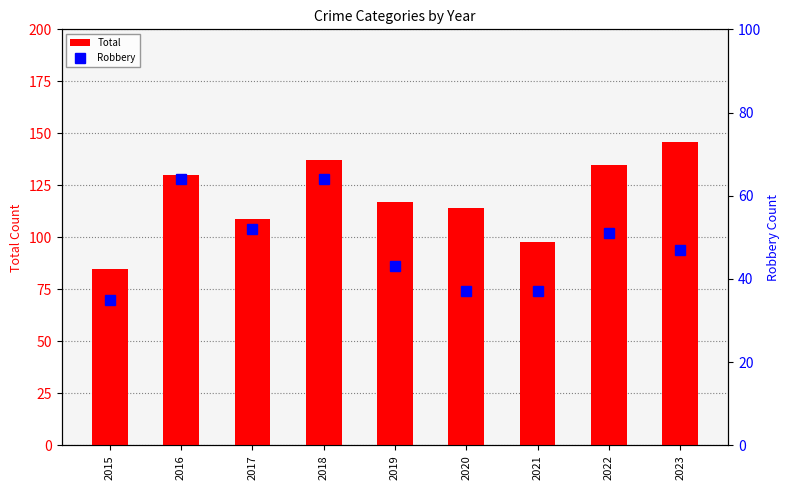

What is the sum of all Total values?

1071